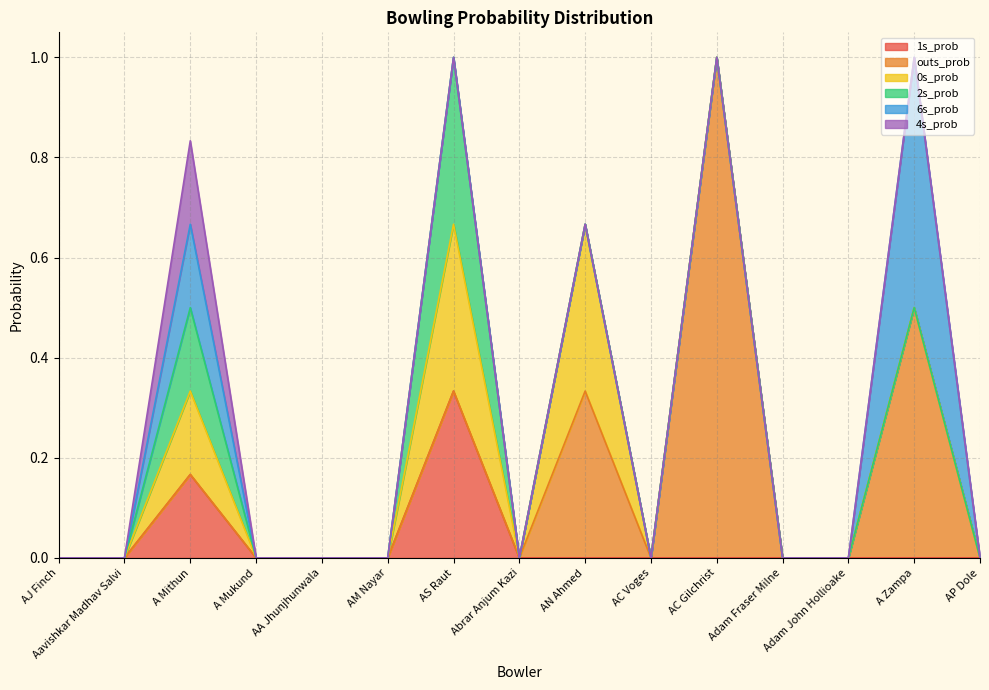

True or false: 4s_prob and 2s_prob cross at least once.

False